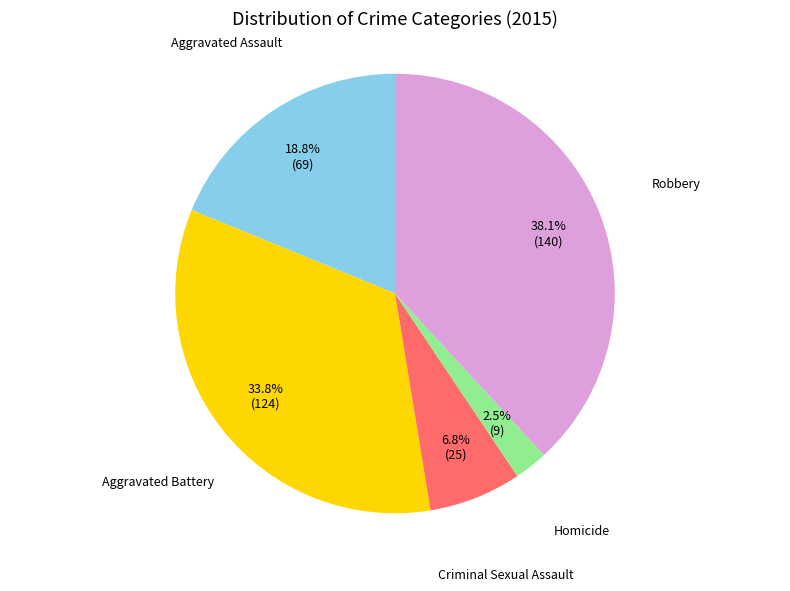

Is there a majority slice in this chart?

No